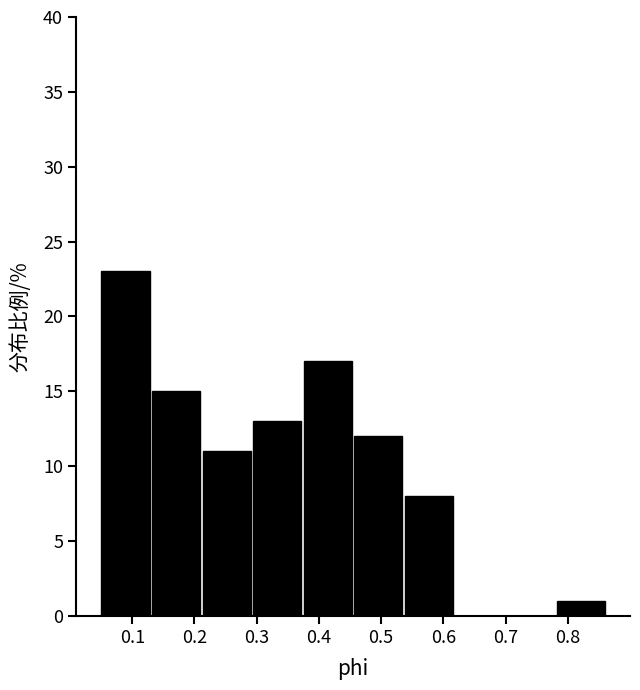

What is the height of the bar covering 0.29 to 0.38 on the x-axis? Neither the bar edges nor the heights are printed on the chart, so give them approximately, as read against the axes.

13